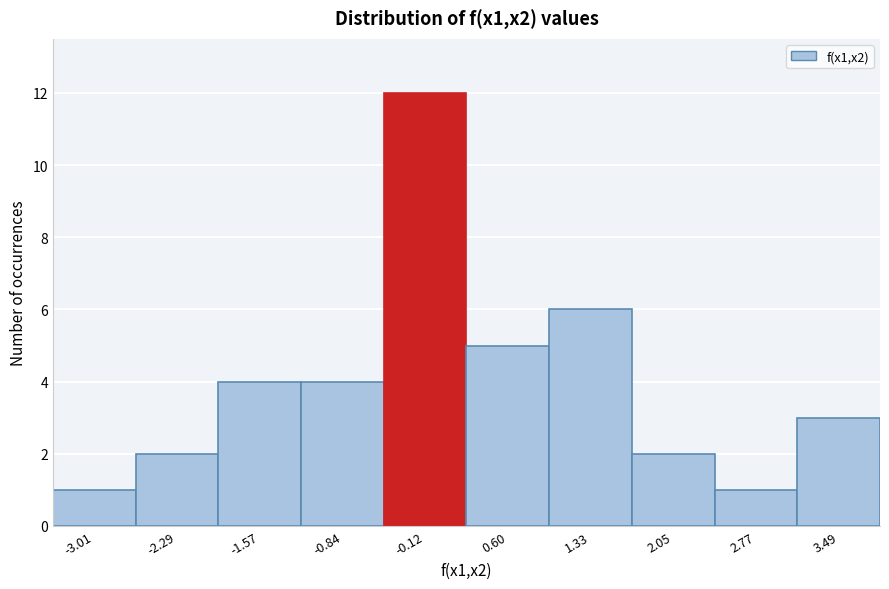

Reading left to right, extract all data points from this chart.

1	2	4	4	12	5	6	2	1	3